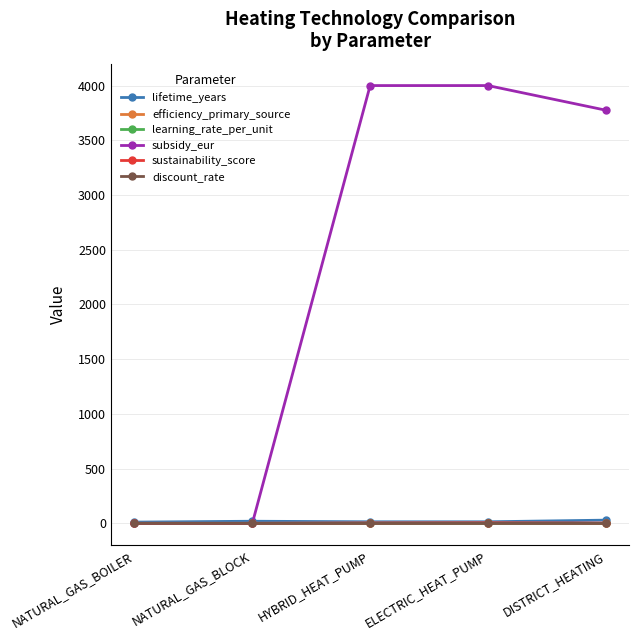

What is the total value across all series at ELECTRIC_HEAT_PUMP?

4023.2